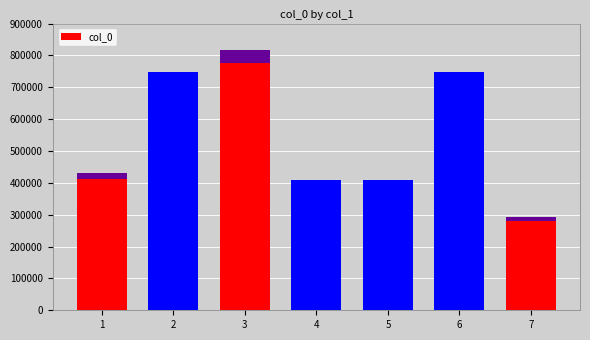

How many values exceed 432139?

3